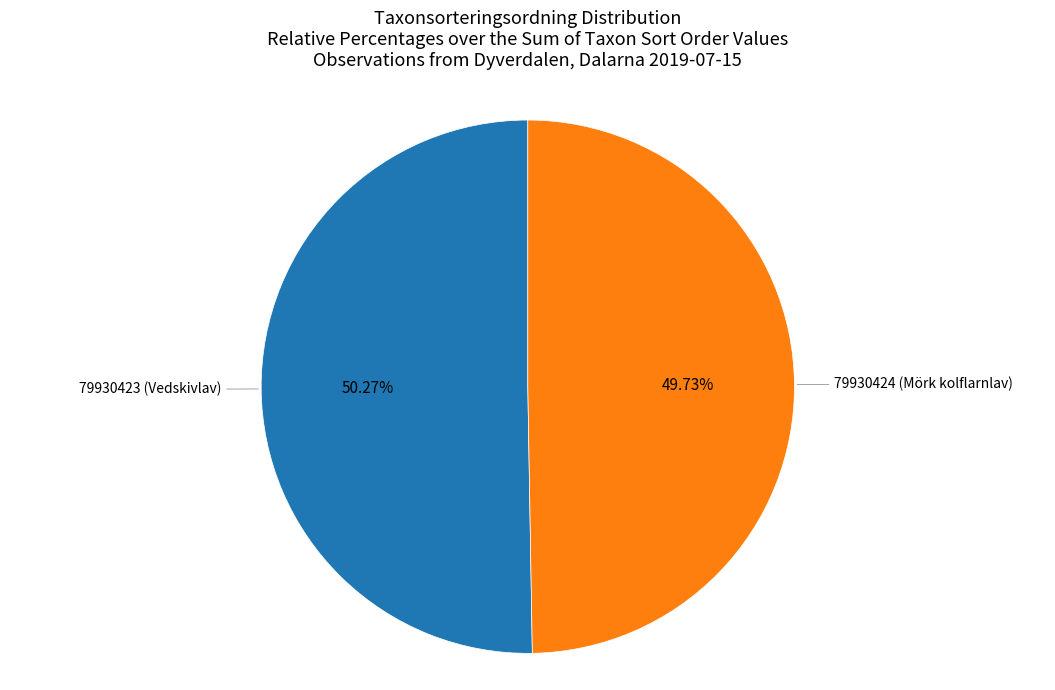

To the nearest percent, what percentage of the pie is 79930424 (Mörk kolflarnlav)?

50%